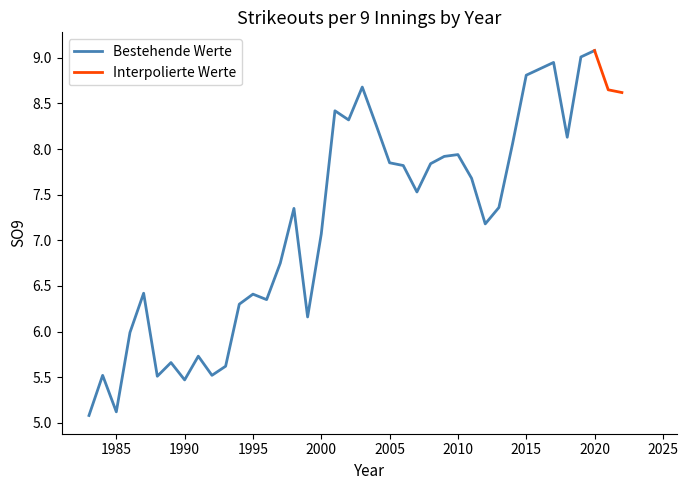

What is the sum of the values at 2020 and 1989?

14.7